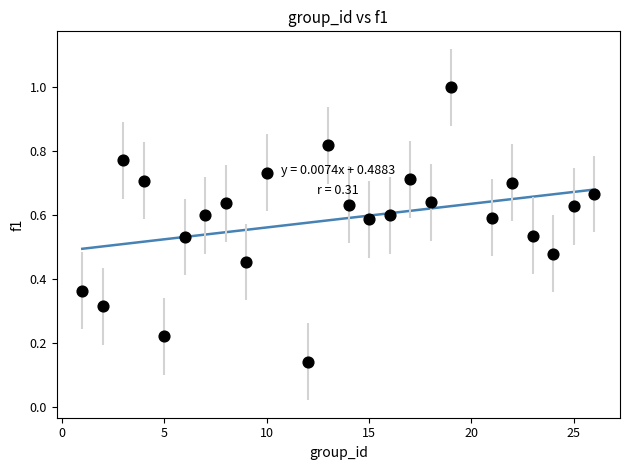

What is the range of X values (max minus min)?

25.0